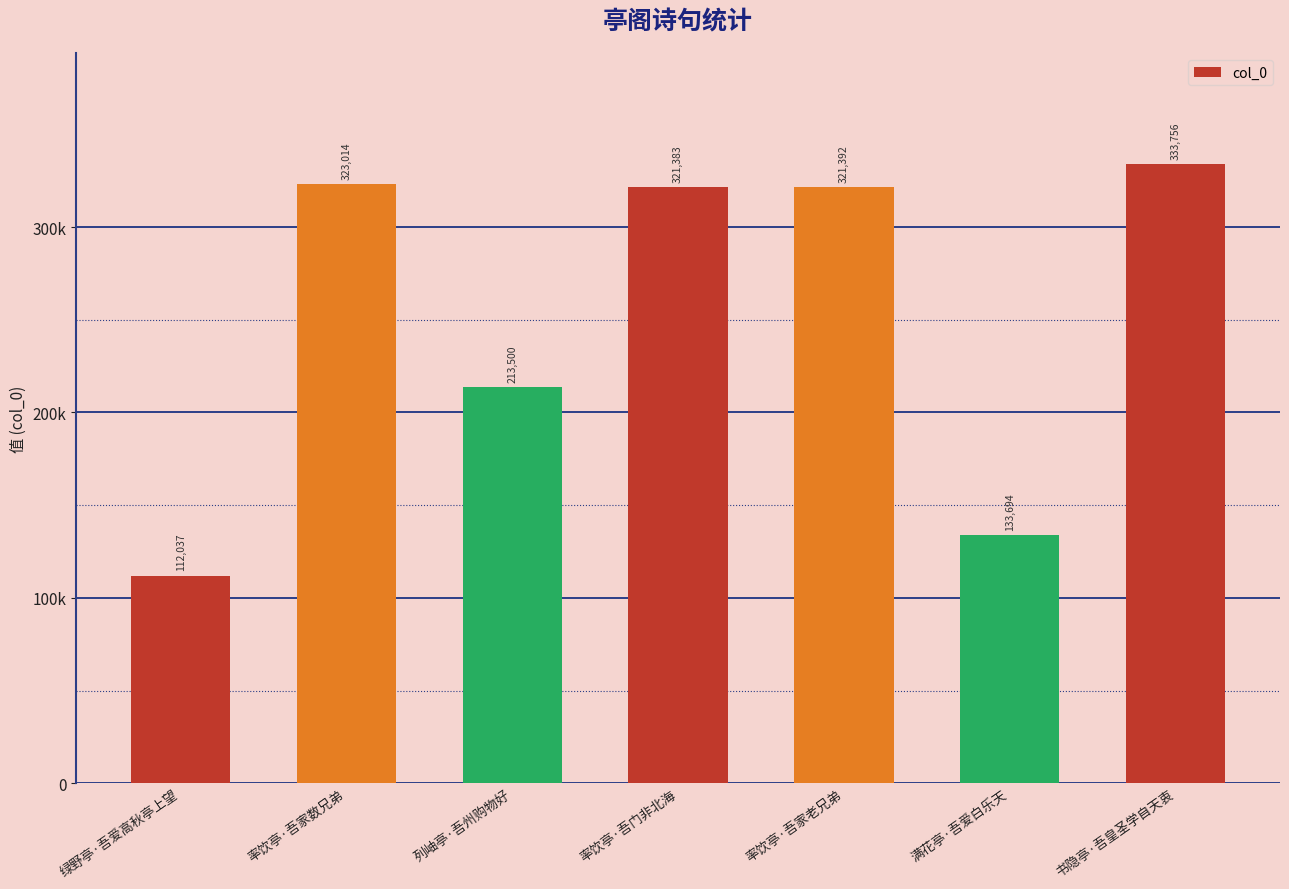

Which category has the lowest value across all series?

绿野亭·吾爱高秋亭上望